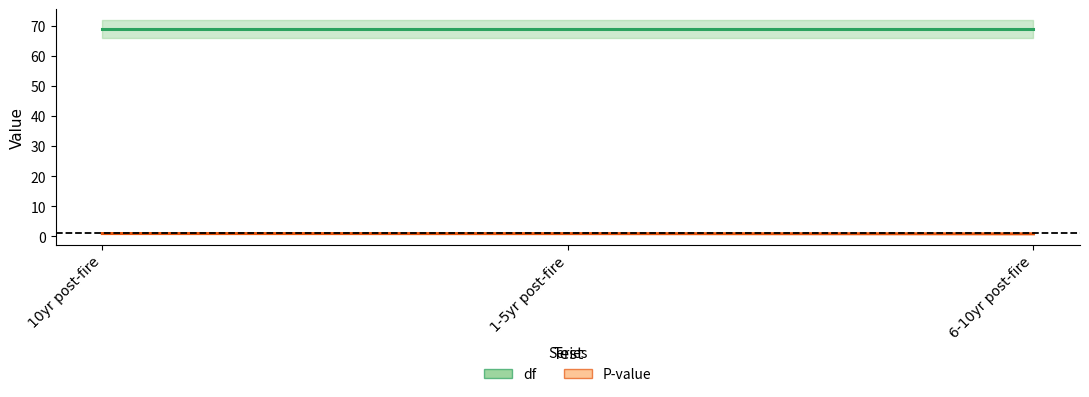

What is the minimum value for df?

69.0